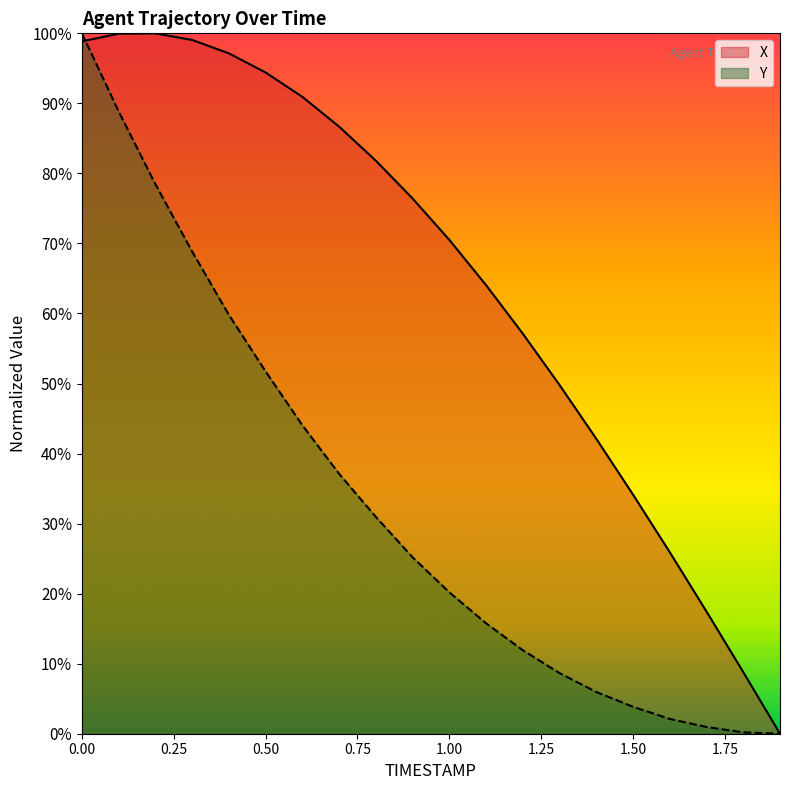

Between 0.1 and 1.2, which series saw the biggest shift?

Y